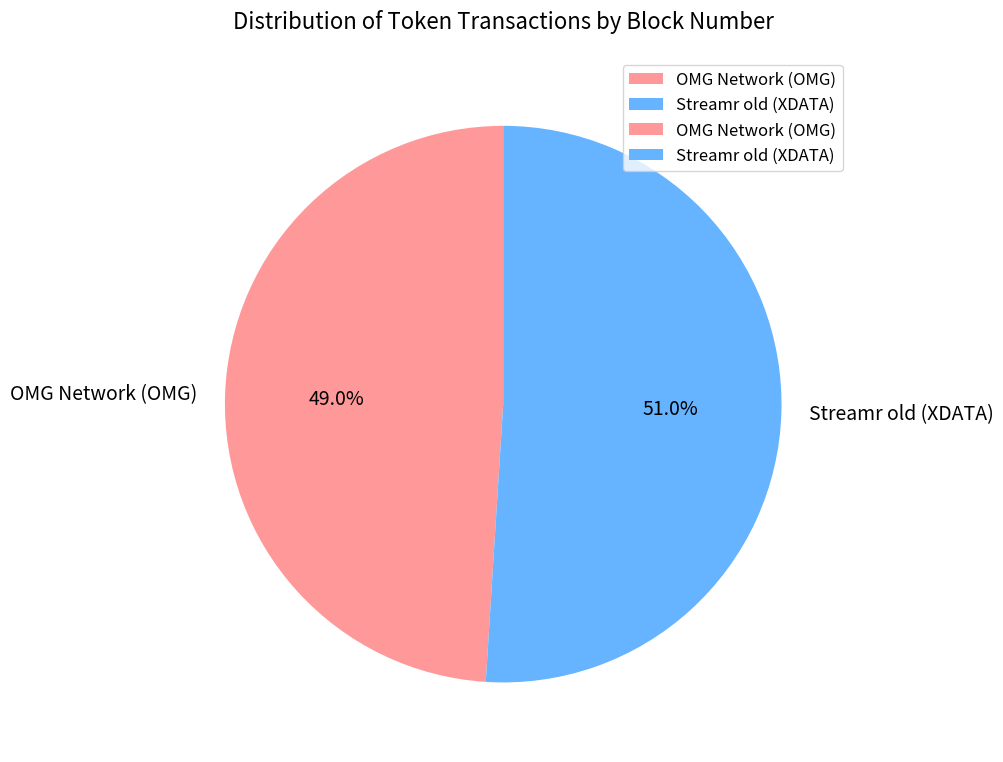

Does any single category account for the majority?

Yes